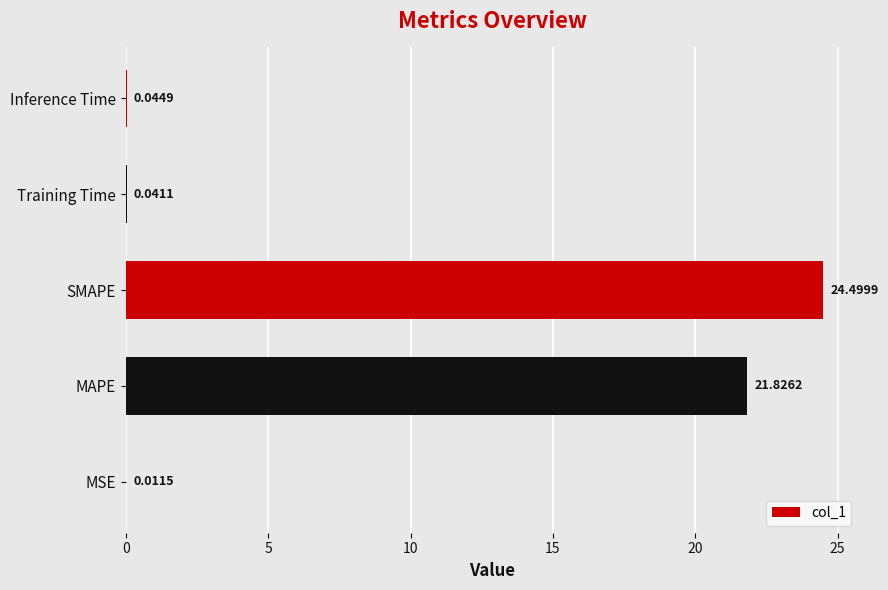

What is the sum of all values?

46.4